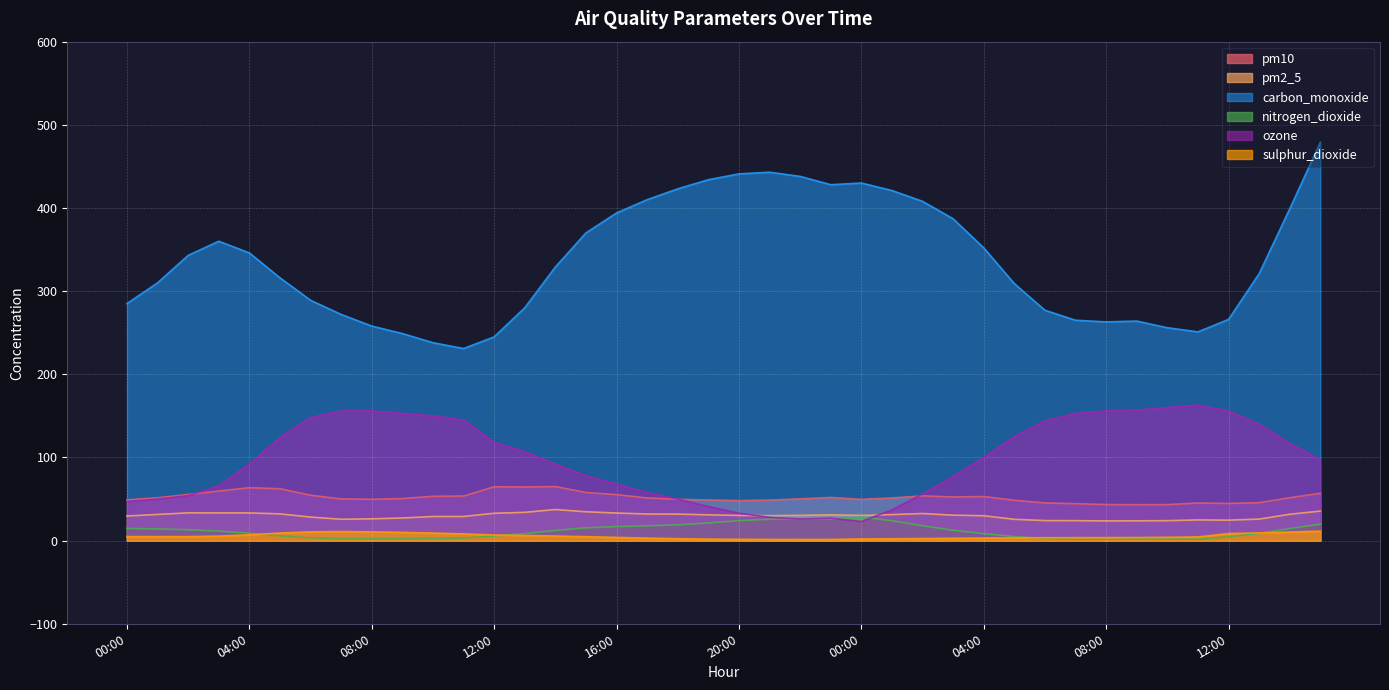

What is the difference between the highest and lowest values at 09:00?

246.5